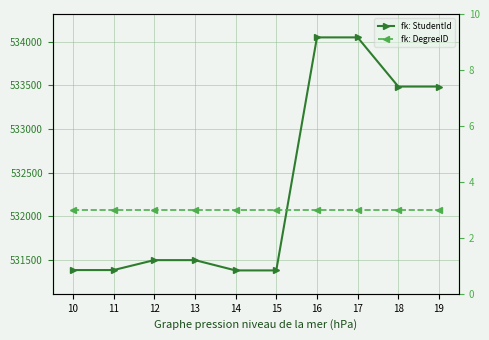

True or false: fk: DegreeID and fk: StudentId cross at least once.

False